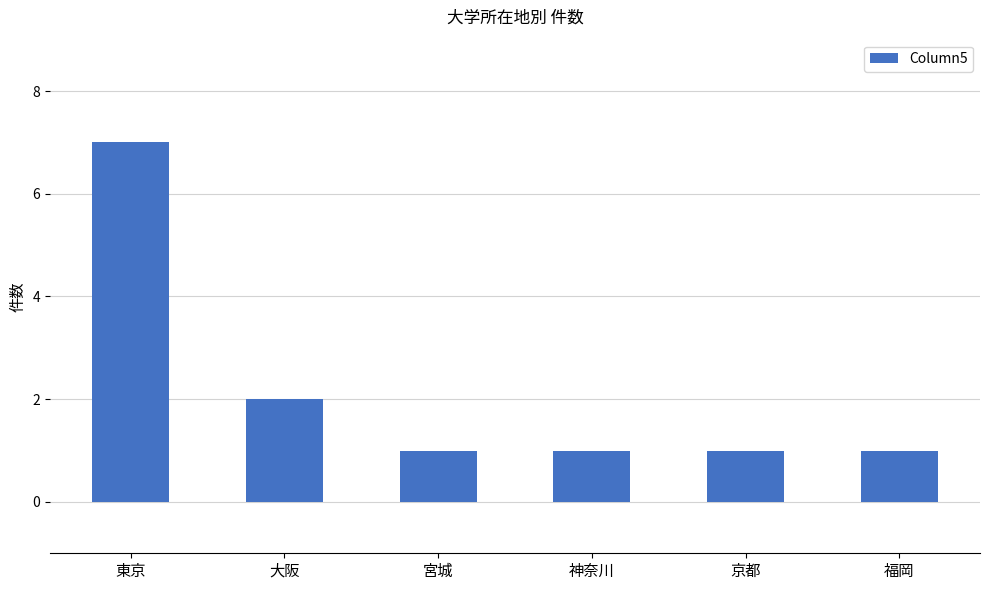

Where is the data nearest to the value 4?

大阪